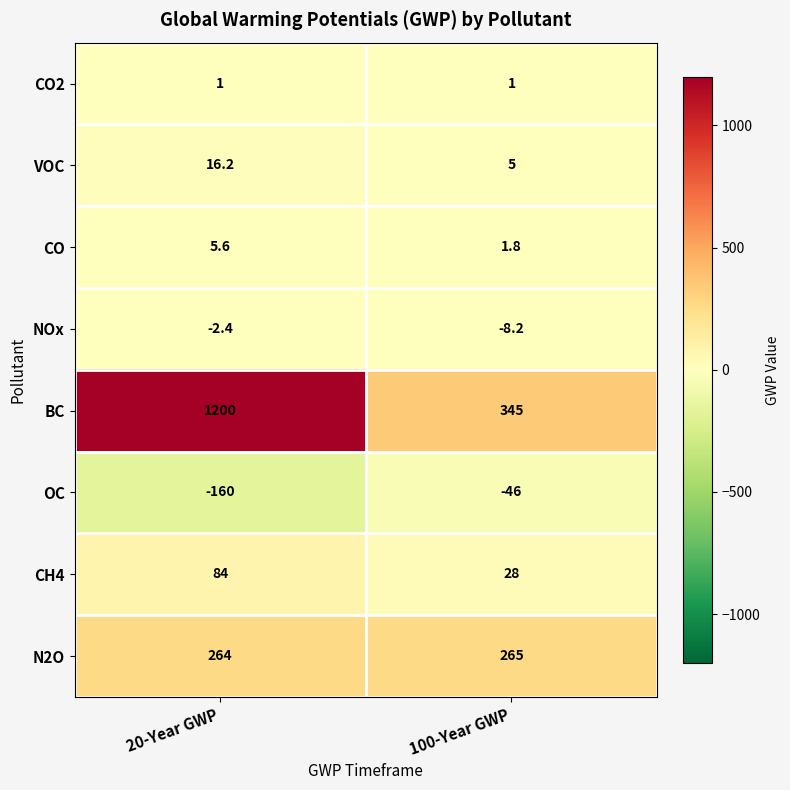

What is the greatest value displayed?

1200.0